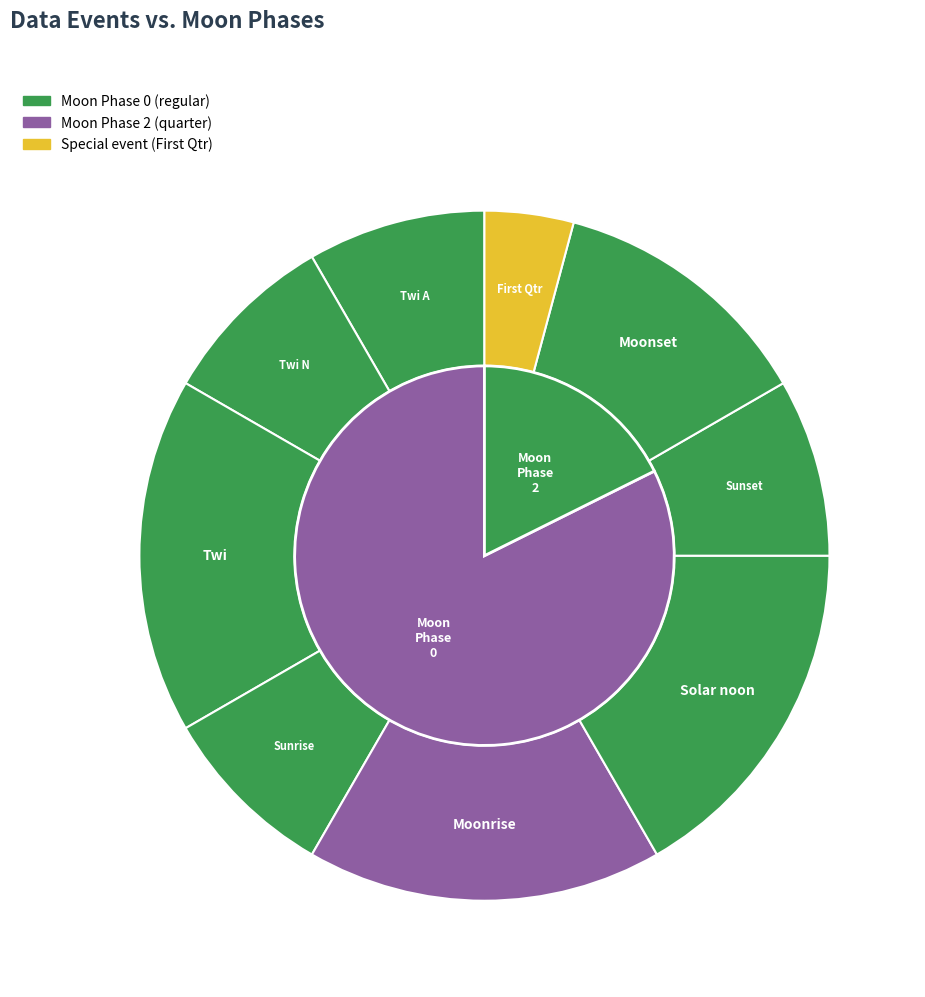

Do Moonset and Twi A together represent more than half of the pie?

No